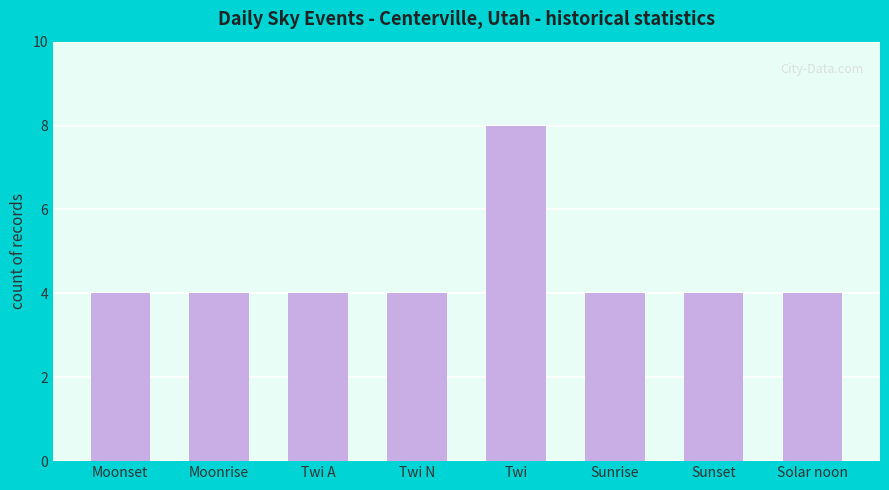

What position from the right is Twi?

4